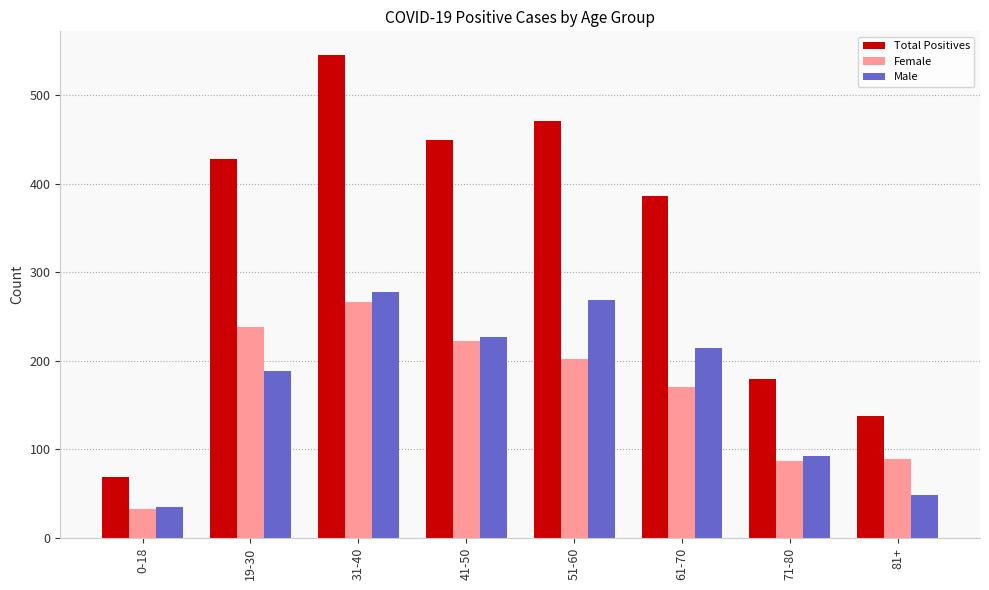

What is the difference between the maximum and minimum values in the Male series?

243